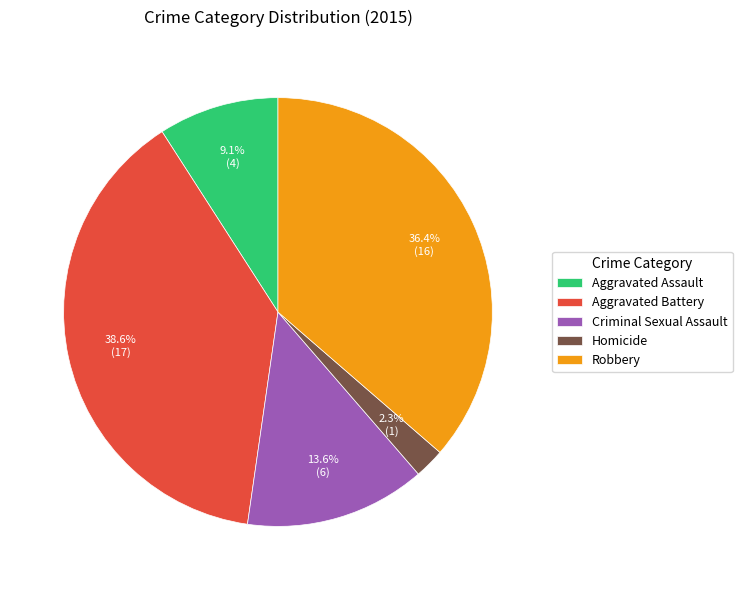

Which category has the smallest portion of the pie?

Homicide